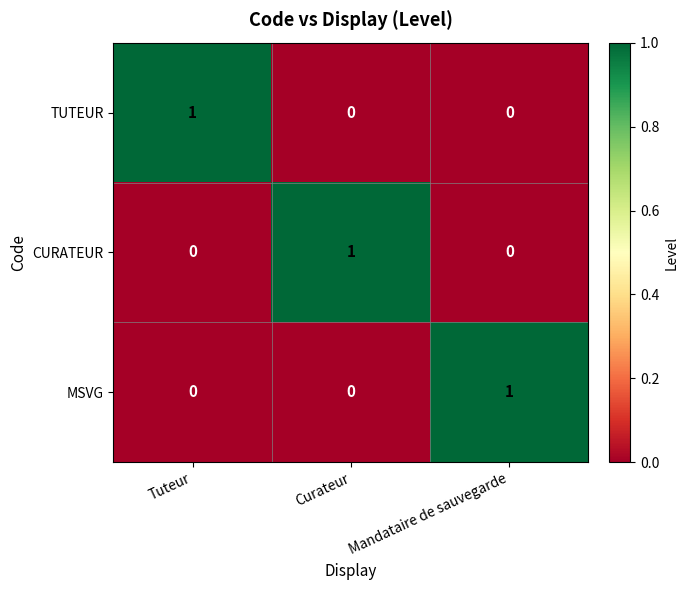

True or false: CURATEUR has a value of 0 at Tuteur.

True